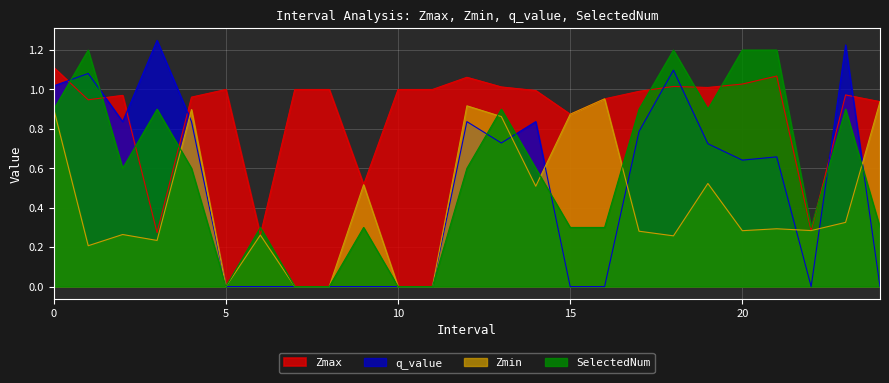

Which label corresponds to the smallest value in the chart?

5